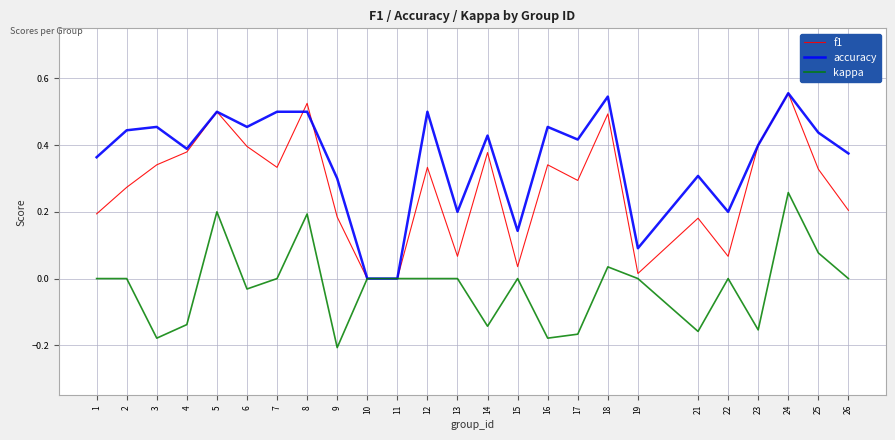

The value of kappa at 3 is -0.1. True or false?

False